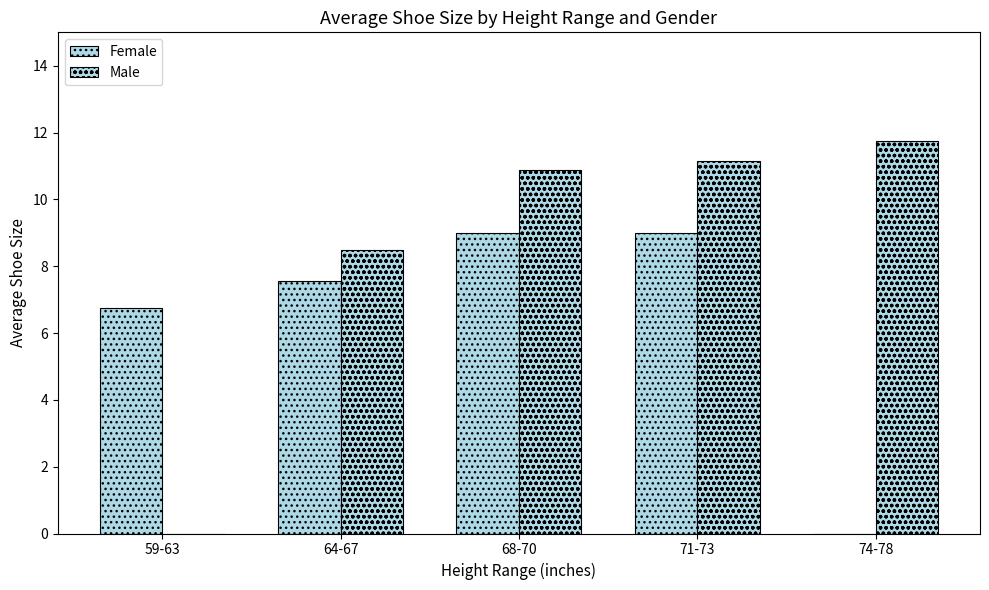

How many groups of bars are there?

5